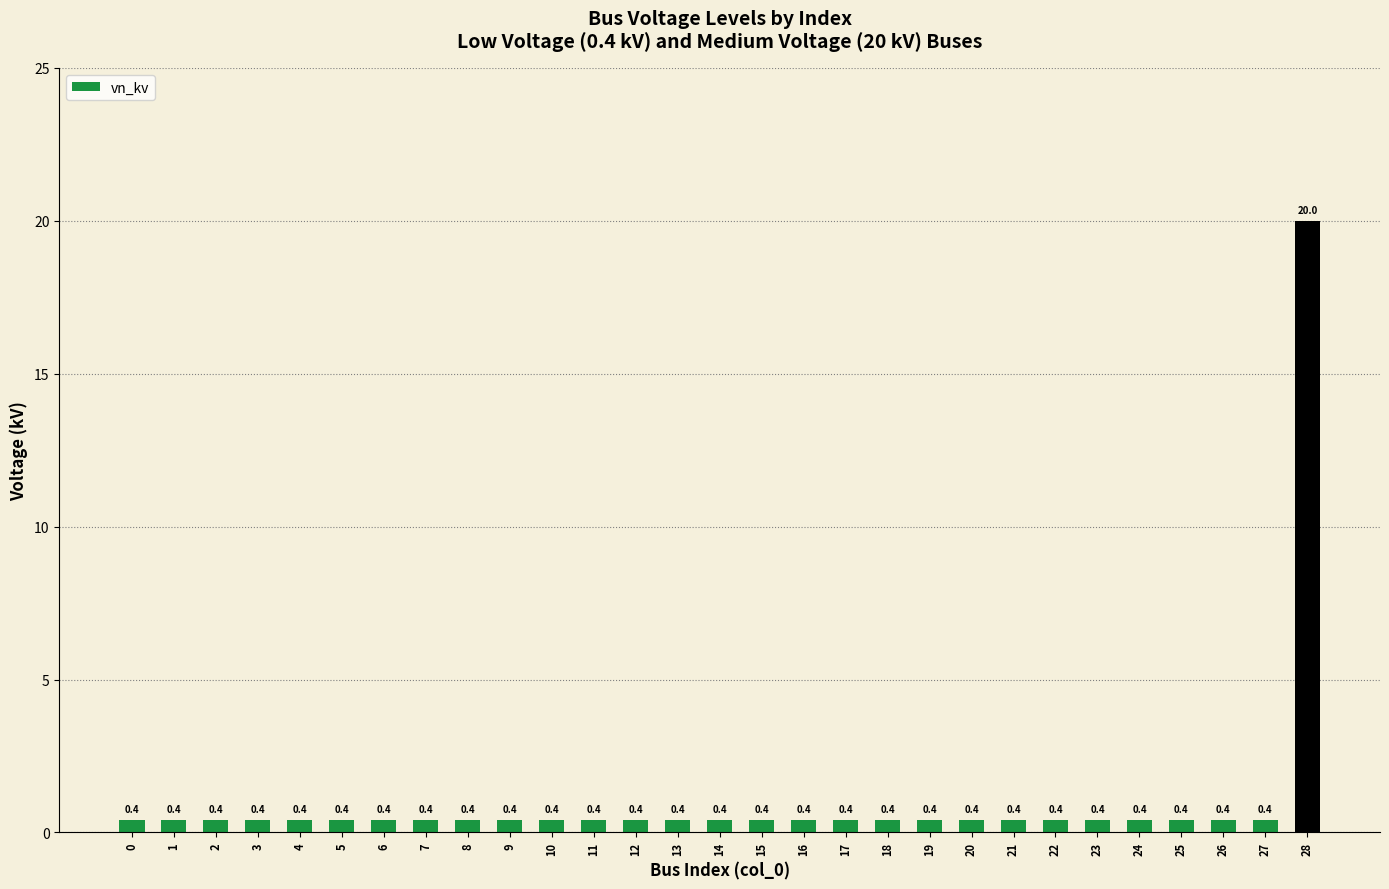

What is the sum of the values at 18 and 1?

0.8